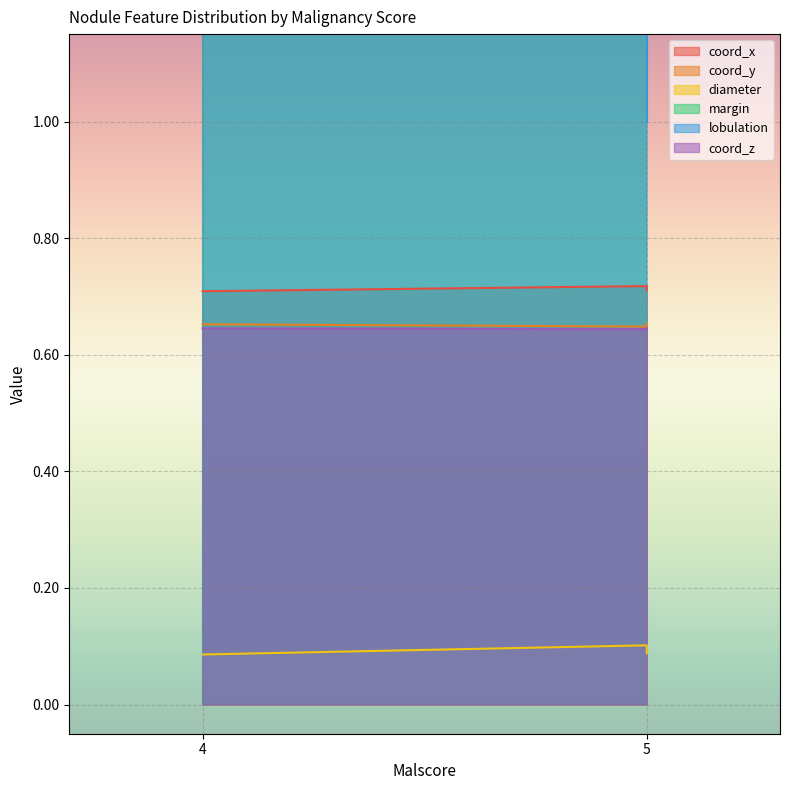

Count the number of data series in this chart.

6